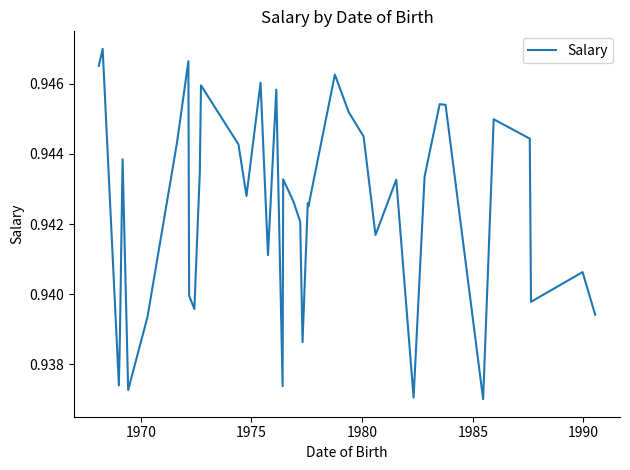

True or false: the data has more than 1 interior local peaks.

True